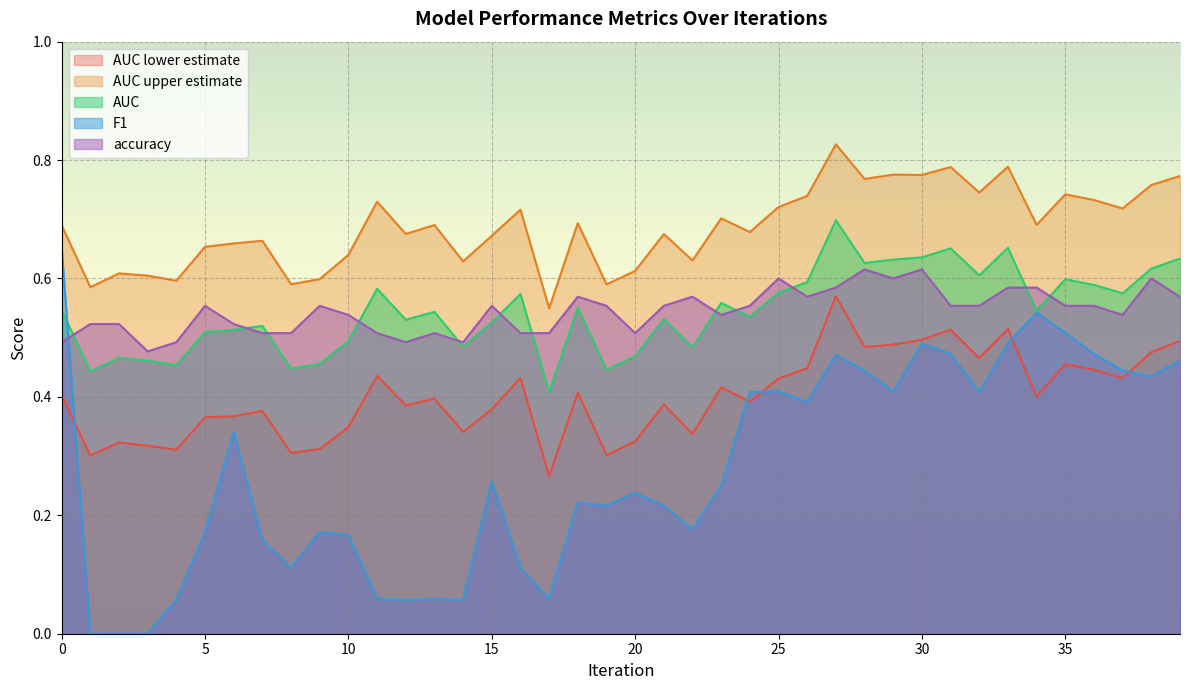

True or false: AUC lower estimate and accuracy cross at least once.

False